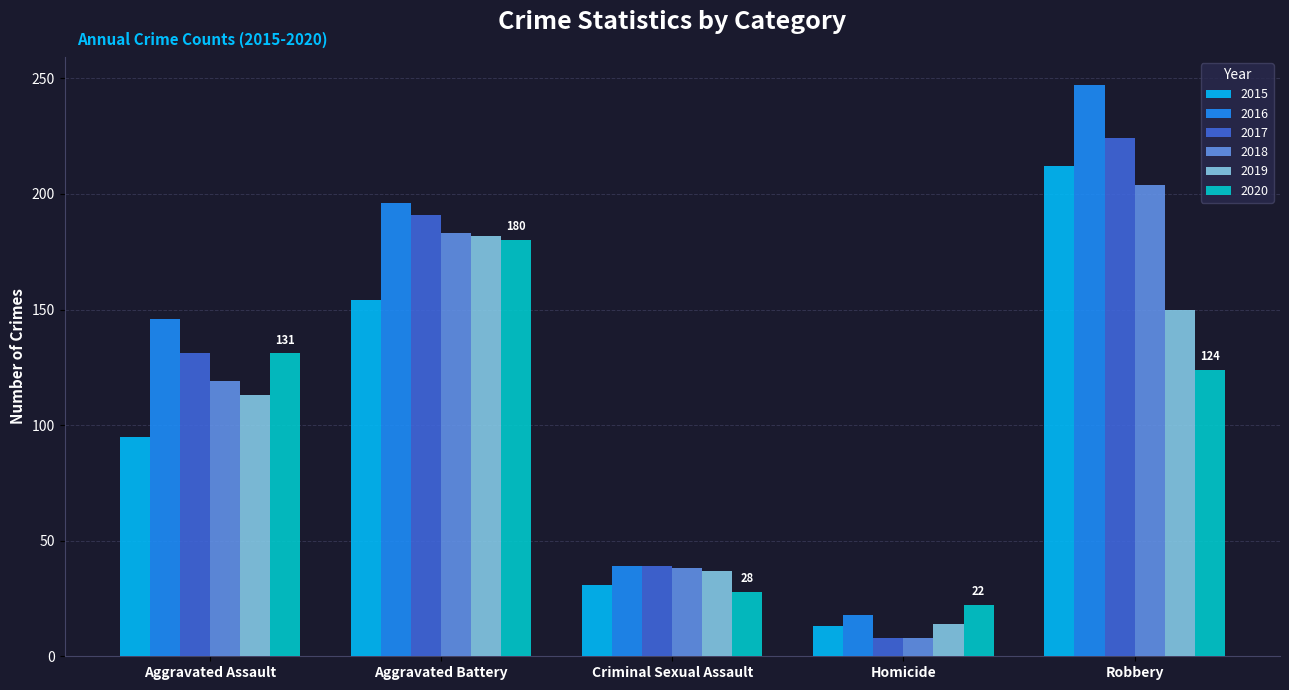

What is the average value of the 2018 series?

110